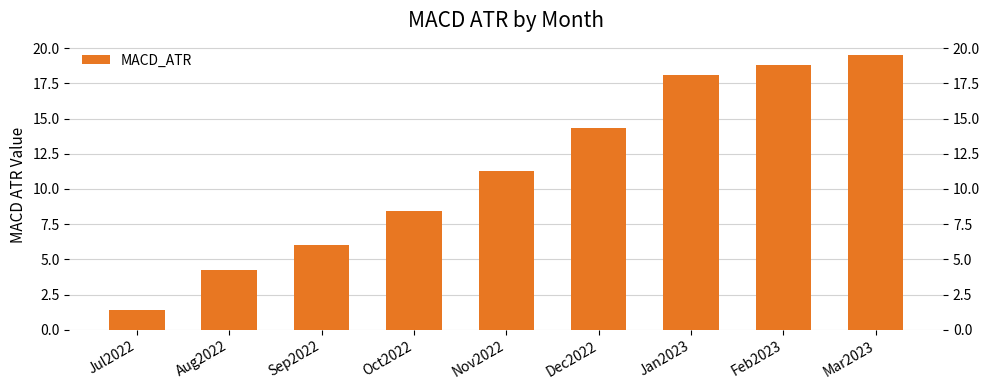

Is it true that the value at Mar2023 is 12.4?

False